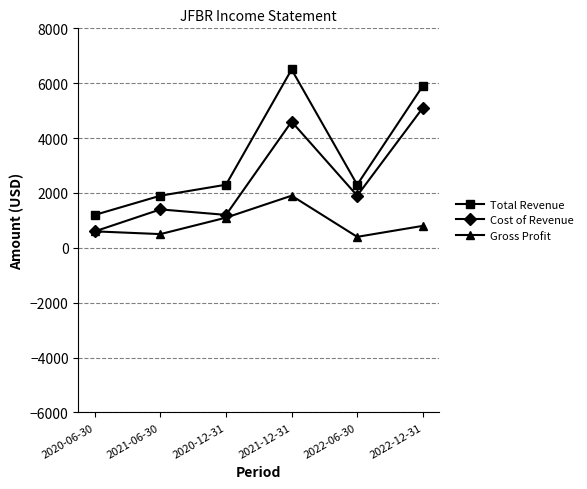

What is the label of the 3rd point from the left?

2020-12-31